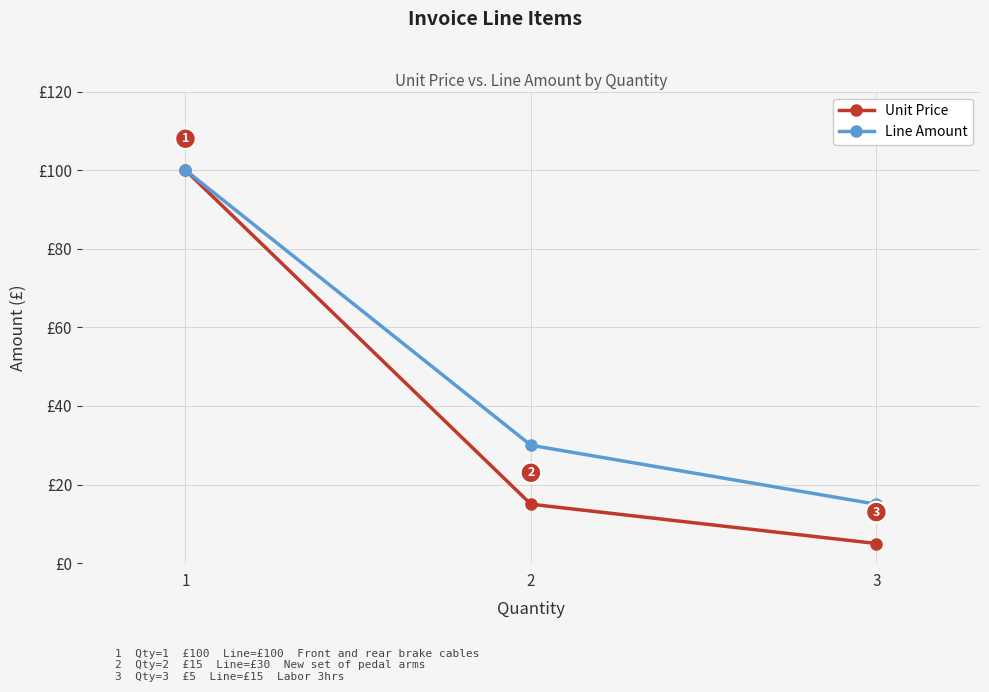

Is the value of Line Amount at 2 greater than the value of Unit Price at 3?

Yes